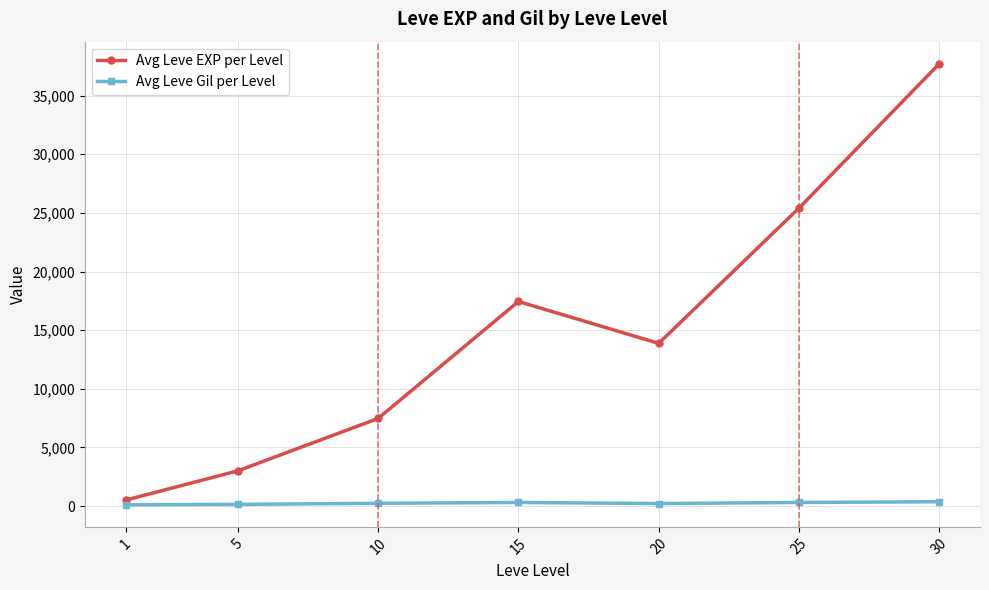

Rank the series by their maximum value, from lowest to highest.

Avg Leve Gil per Level, Avg Leve EXP per Level